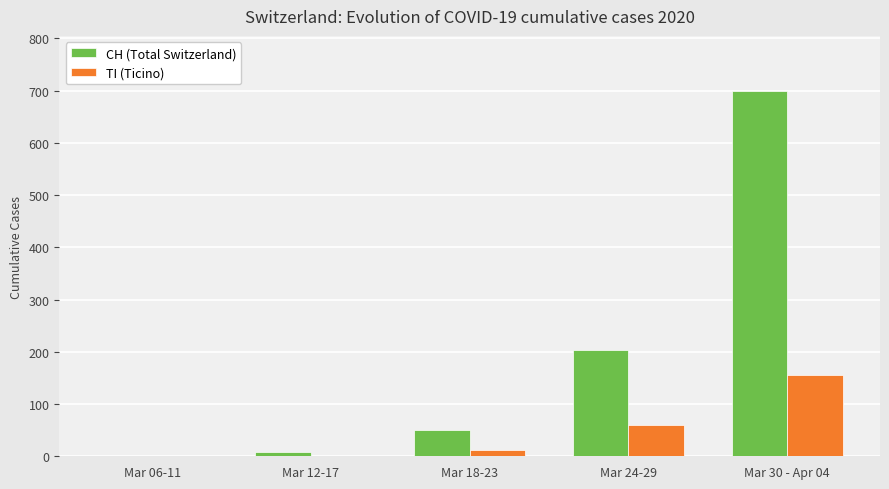

The TI (Ticino) series shows 1 at Mar 12-17. True or false?

True